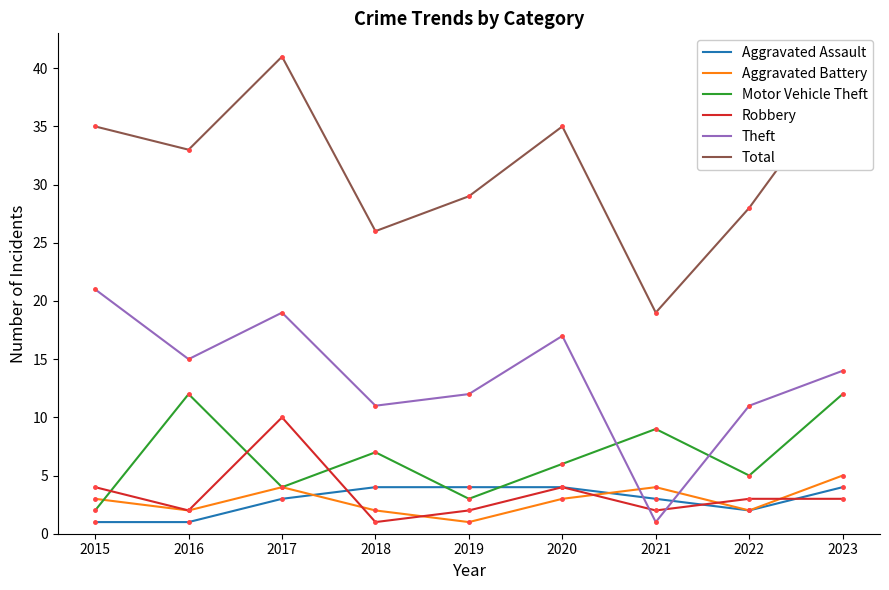

The value of Robbery at 2017 is 10. True or false?

True